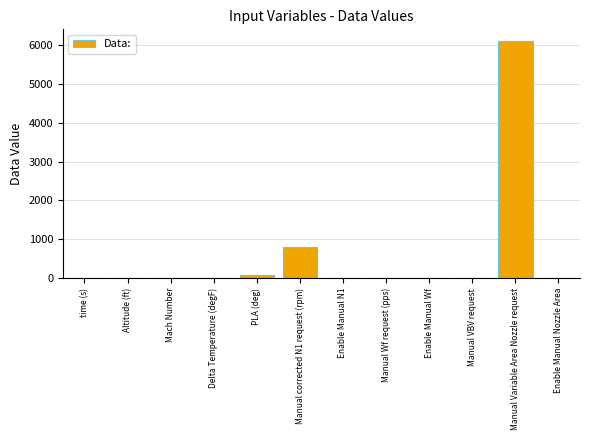

Count the number of data series in this chart.

1